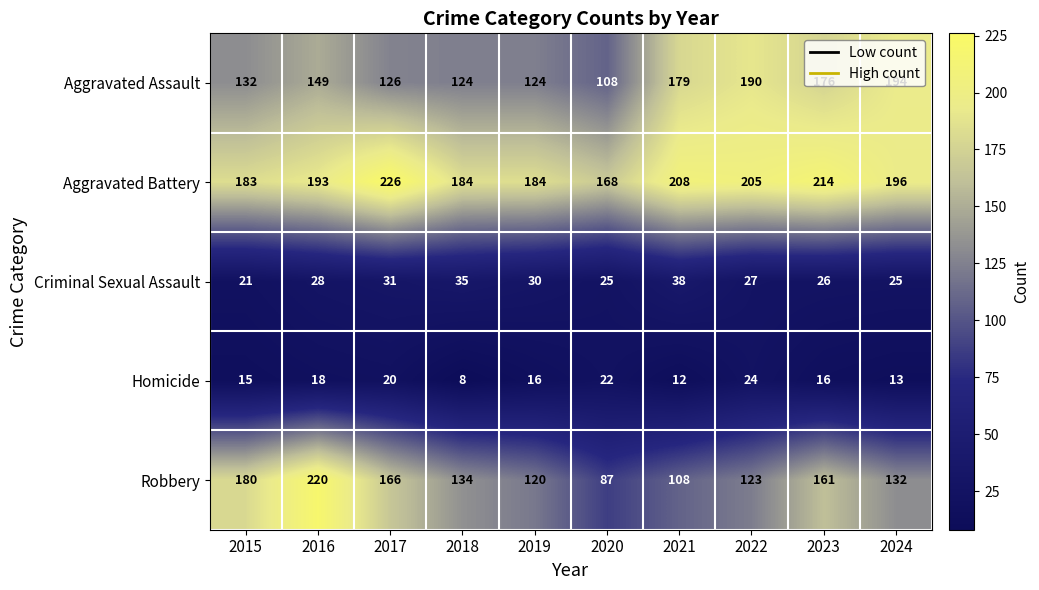

What is the spread (max minus min) of values at 2022?

181